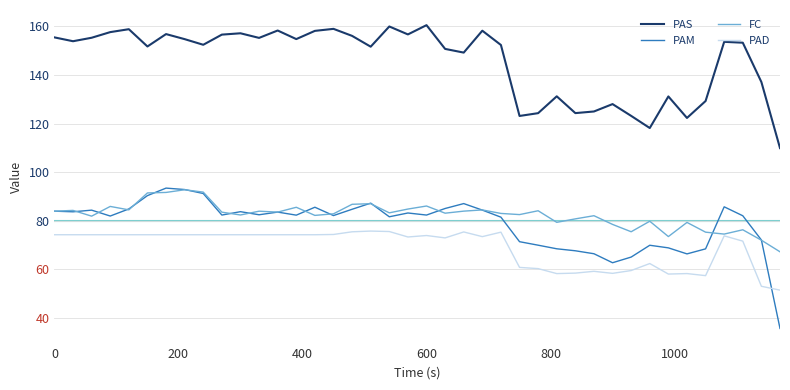

What is the average value of the PAM series?

78.7